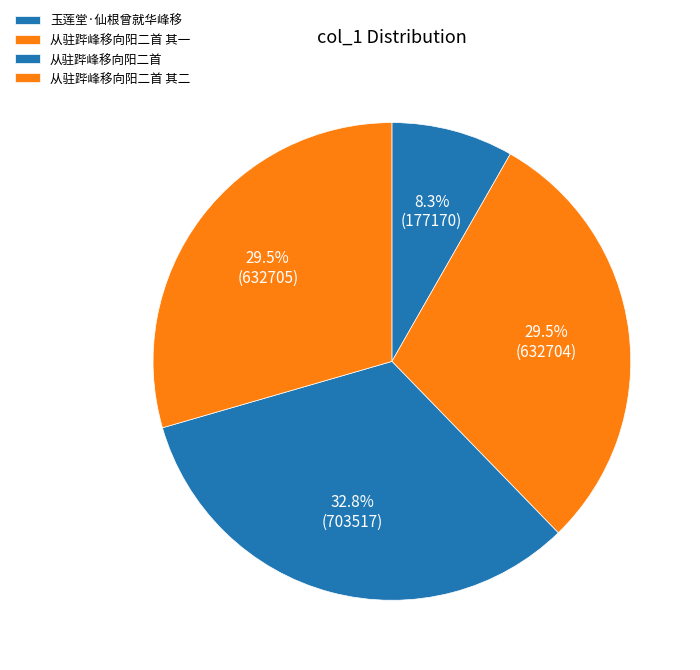

How many slices are in this pie chart?

4